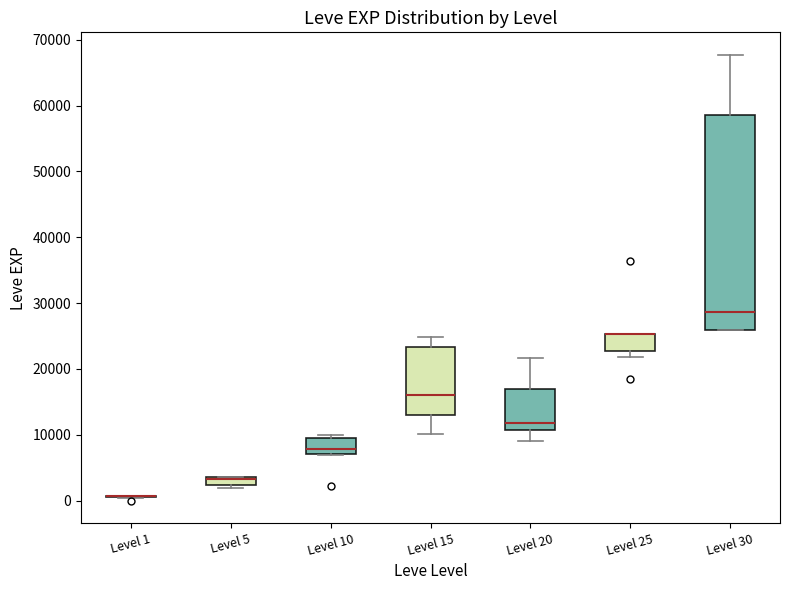

Which box is the tallest, from its lower edge to its upper edge?

Level 30